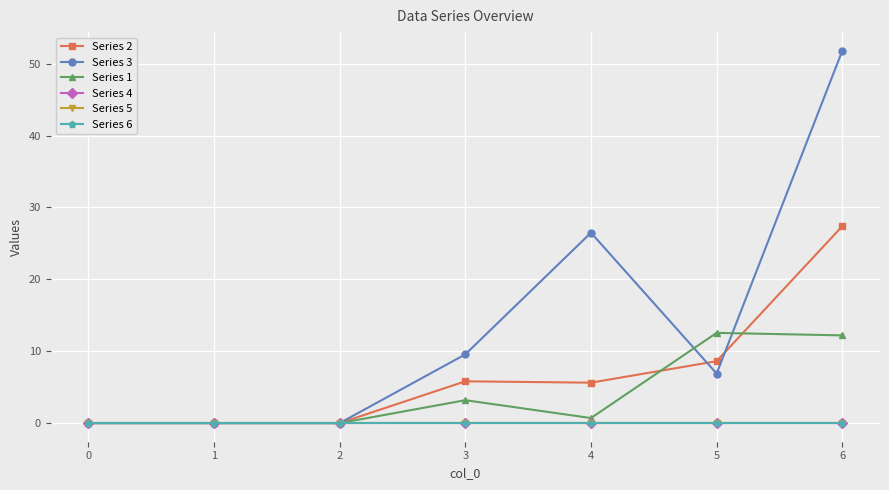

Does the chart have visible grid lines?

Yes